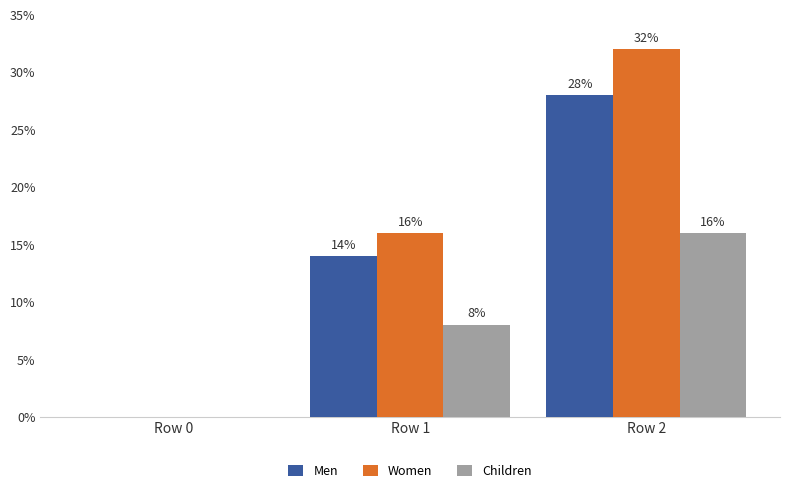

What is the difference between the maximum and second lowest values in the Men series?

0.1